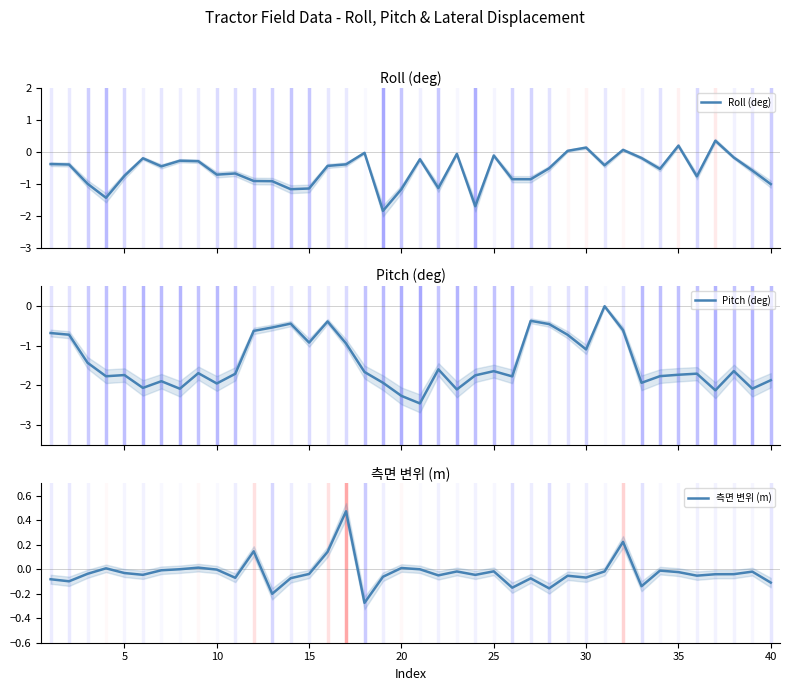

List the series in order of their peak value, highest first.

측면 변위 (m), Roll (deg), Pitch (deg)